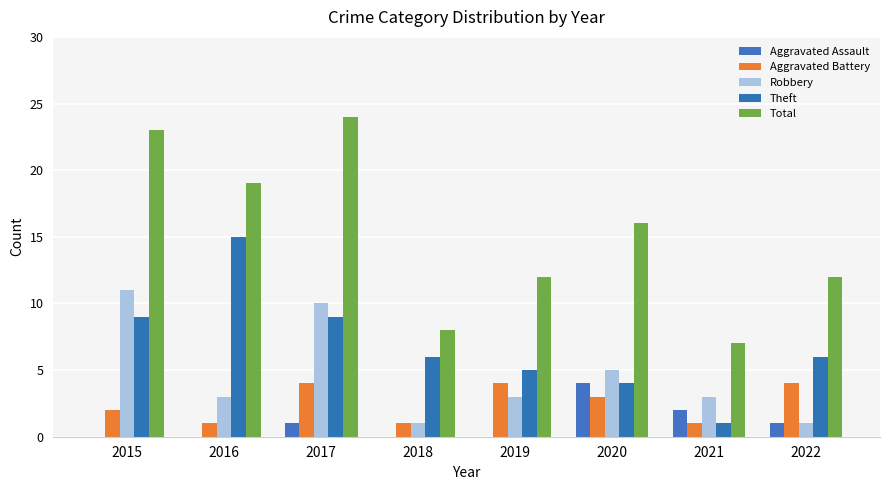

Rank the categories by Aggravated Assault value from lowest to highest.

2015, 2016, 2018, 2019, 2017, 2022, 2021, 2020